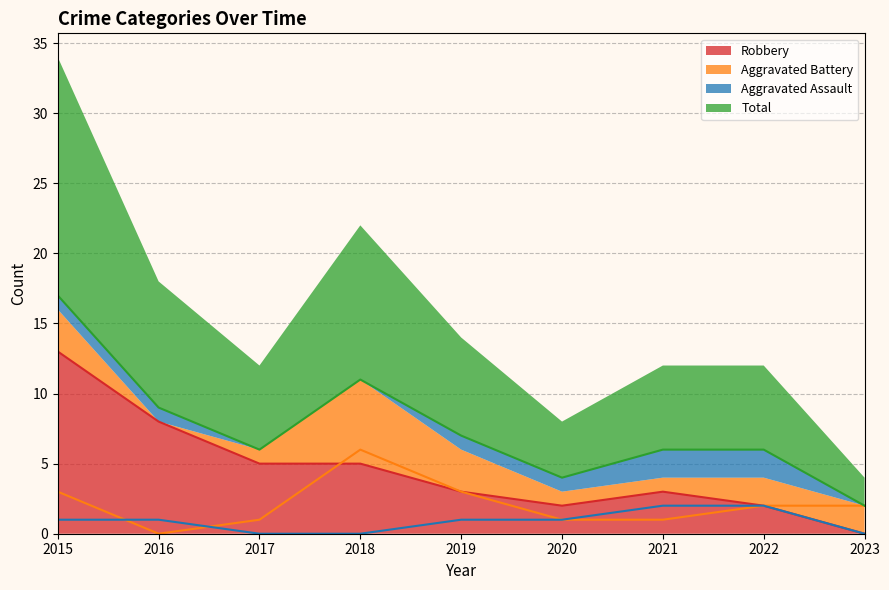

Rank the series by their maximum value, from lowest to highest.

Aggravated Assault, Aggravated Battery, Robbery, Total